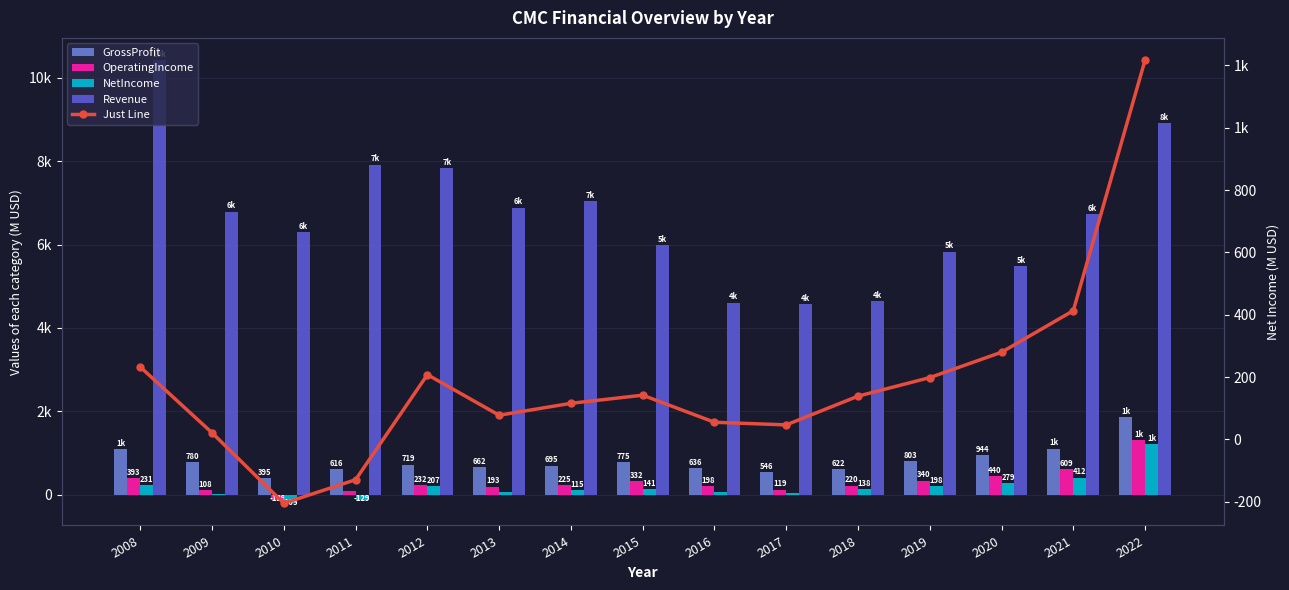

Are the bars horizontal?

No